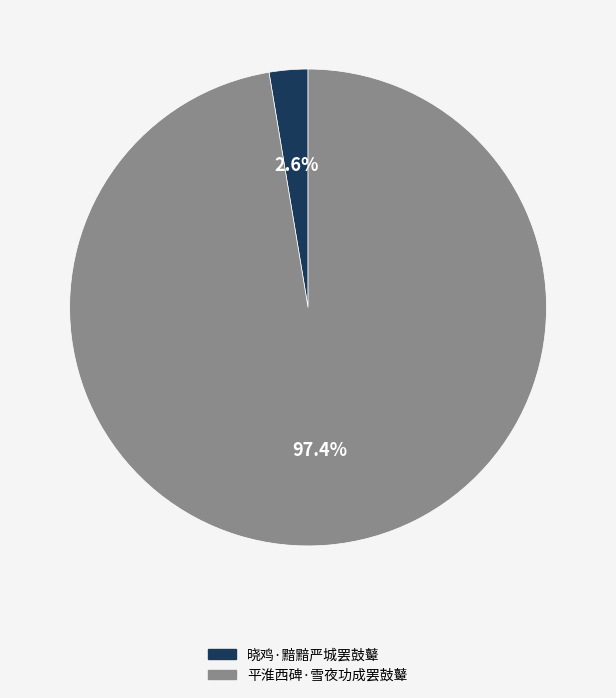

Between 晓鸡·黯黯严城罢鼓鼙 and 平淮西碑·雪夜功成罢鼓鼙, which is larger?

平淮西碑·雪夜功成罢鼓鼙